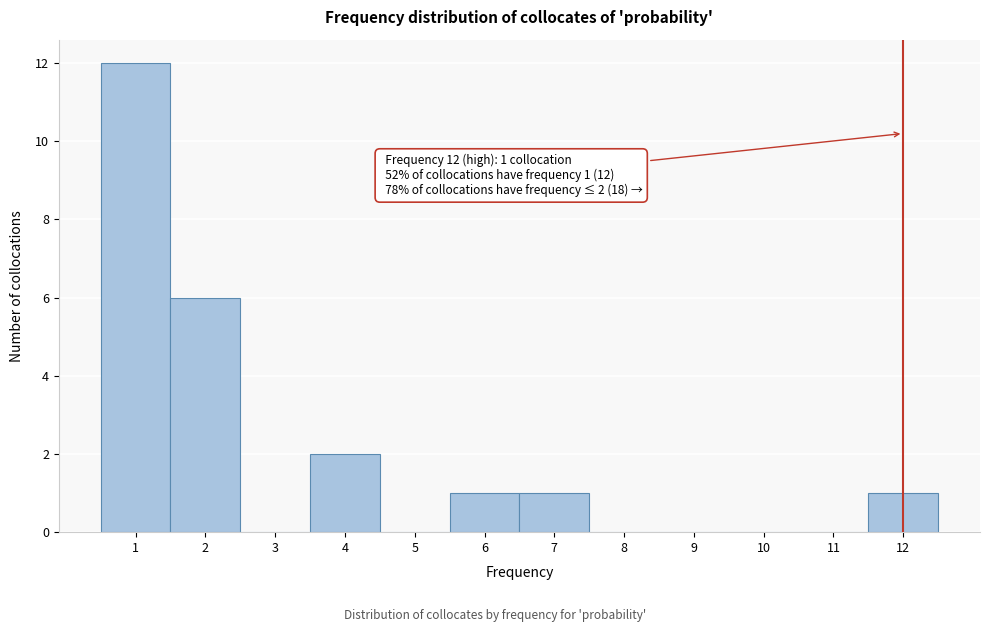

Which range on the x-axis has the tallest bar?

0.5 to 1.5